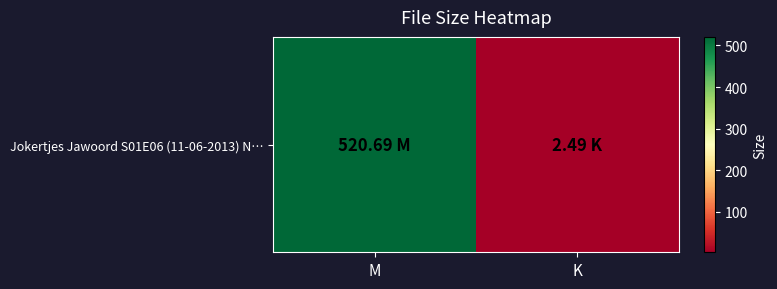

List the labels in order of value, largest first.

M, K